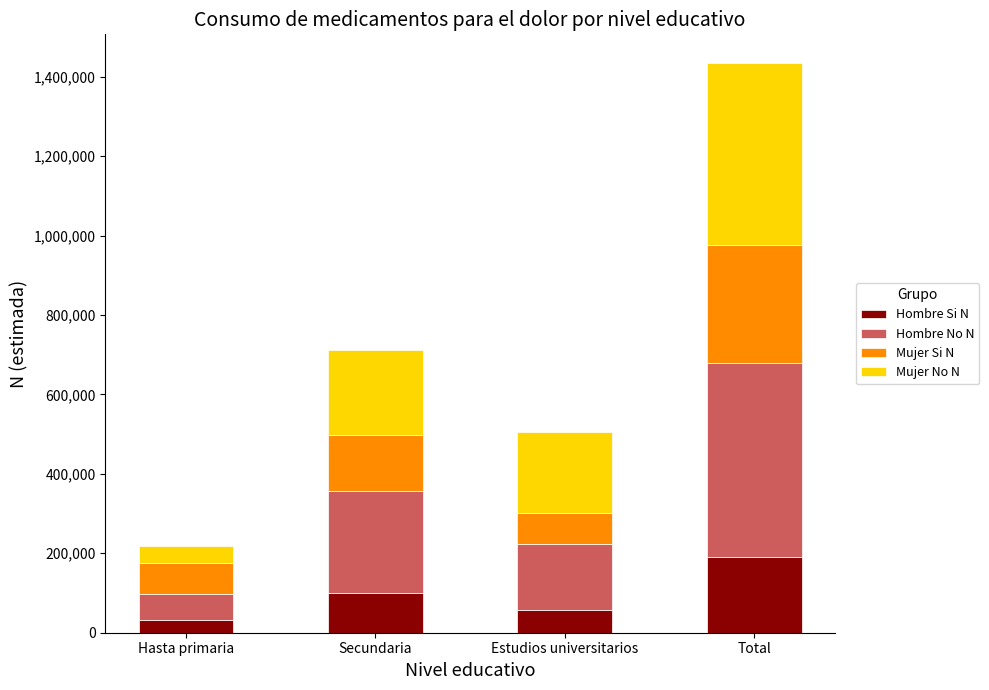

Is it true that Hombre Si N equals 31662 at Hasta primaria?

True